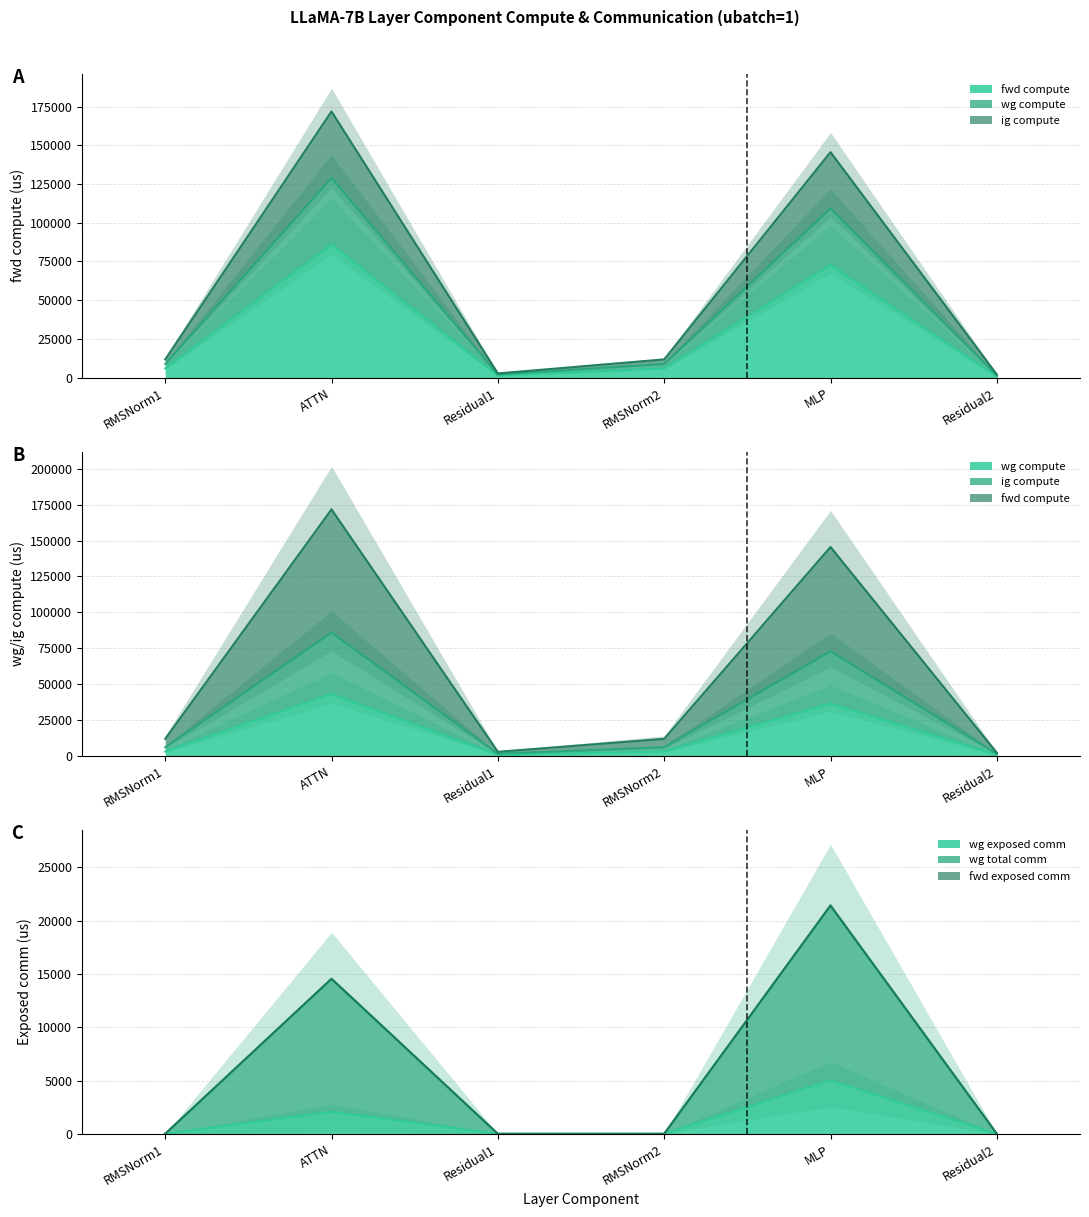

At which category does fwd compute reach its first local valley?

Residual1